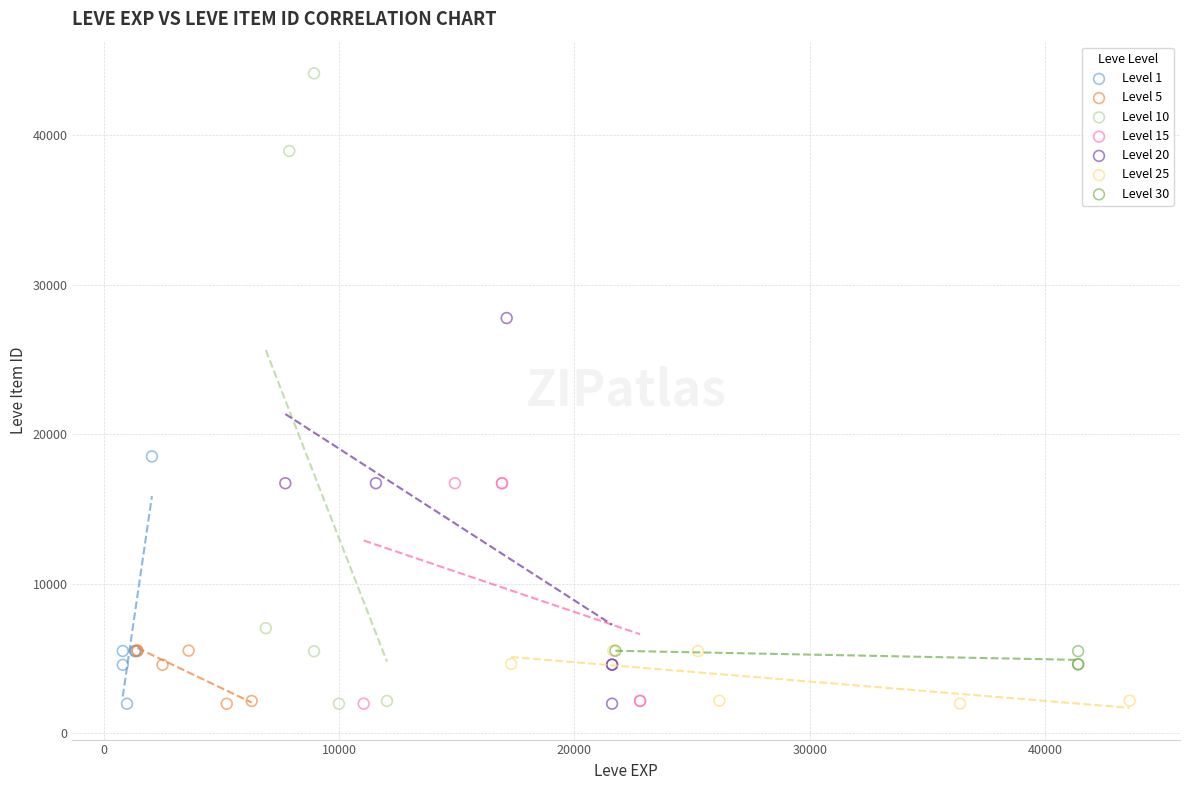

Which series has the widest spread of Y values?

Level 10